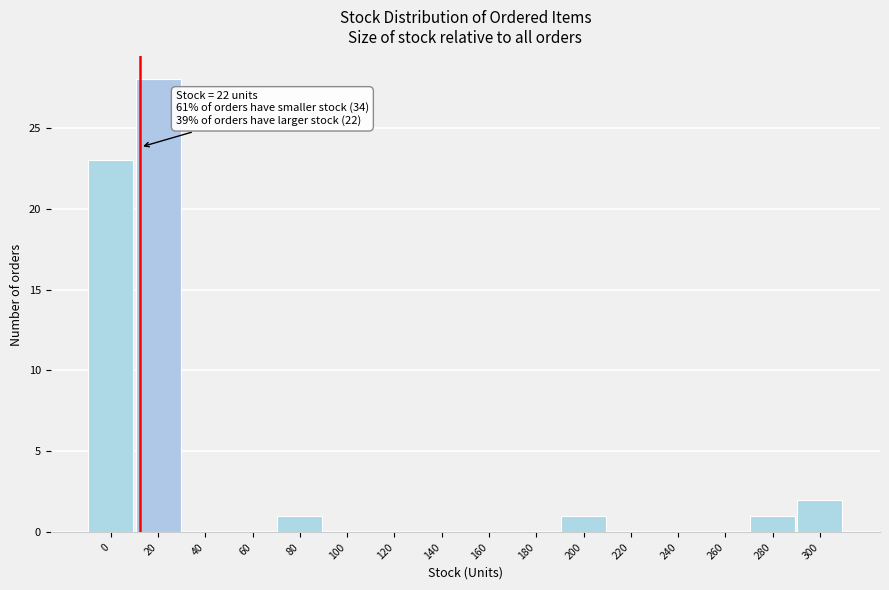

Reading left to right, extract all data points from this chart.

0=23	20=28	40=0	60=0	80=1	100=0	120=0	140=0	160=0	180=0	200=1	220=0	240=0	260=0	280=1	300=2